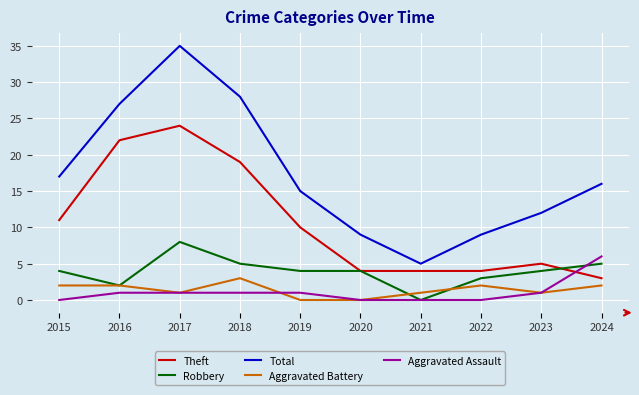

What is the sum of the Aggravated Battery values at 2023 and 2016?

3